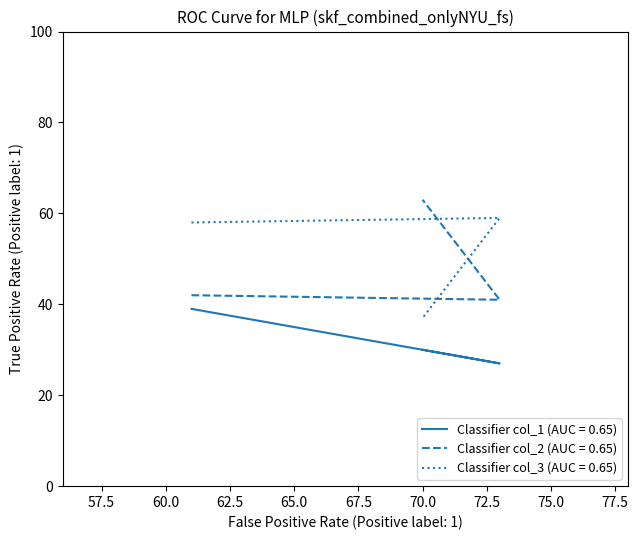

What is the average value of the col_2 series?

49